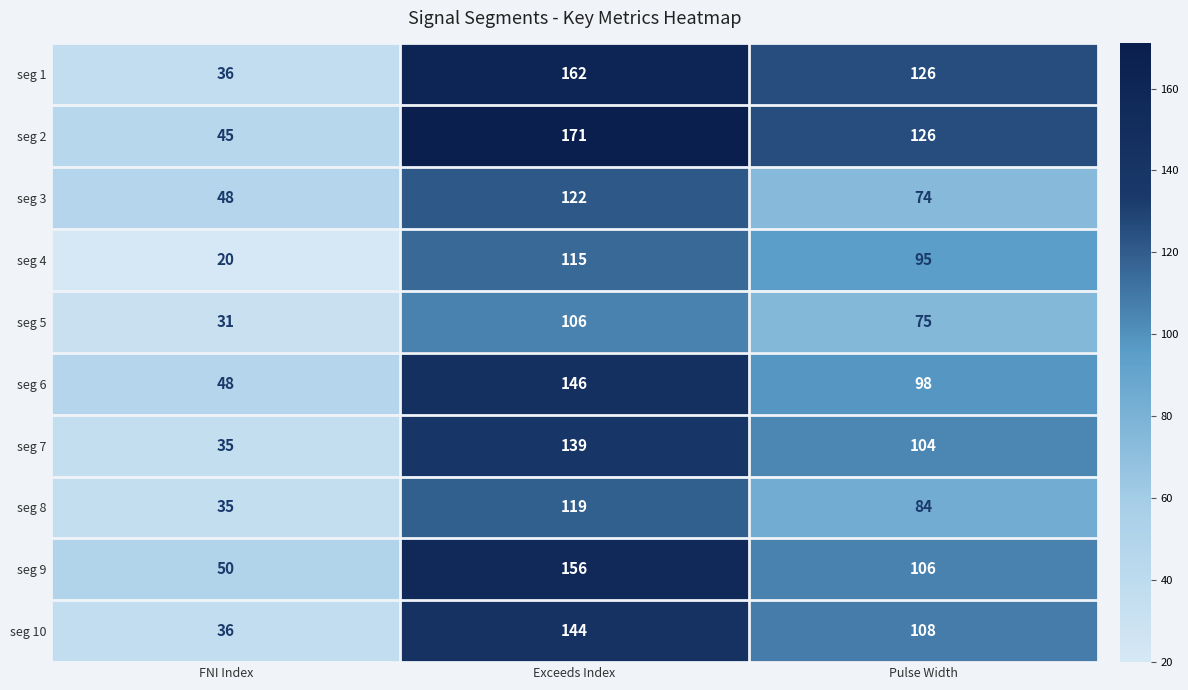

How many data points in seg 1 are less than 126?

1